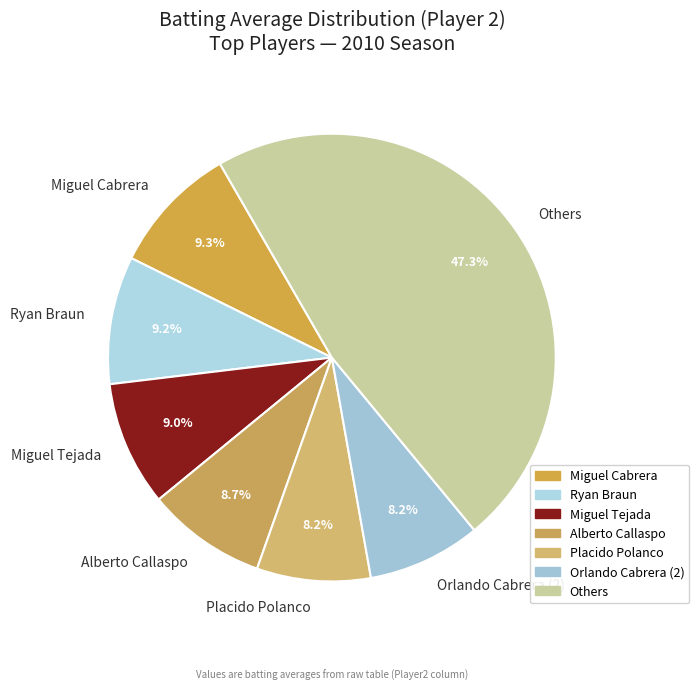

Which slice is the largest?

Others